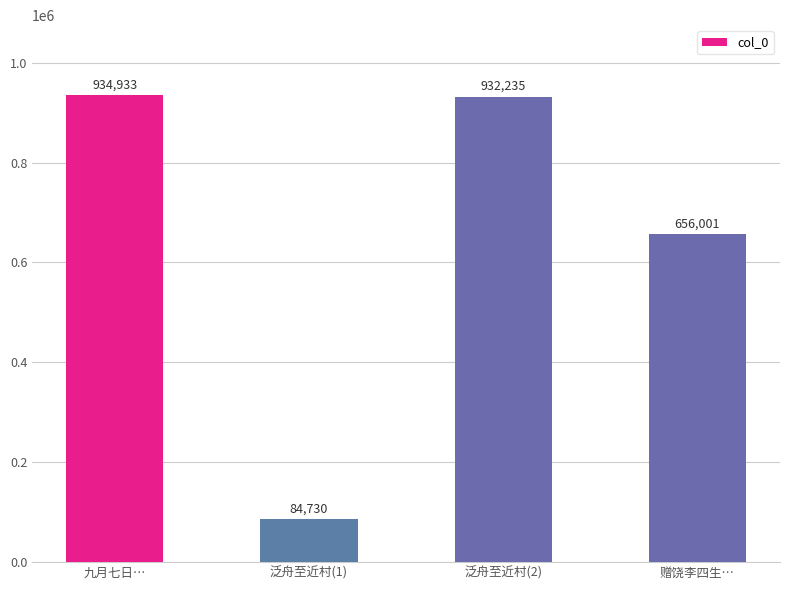

Where is the data nearest to the value 509831?

赠饶李四生…